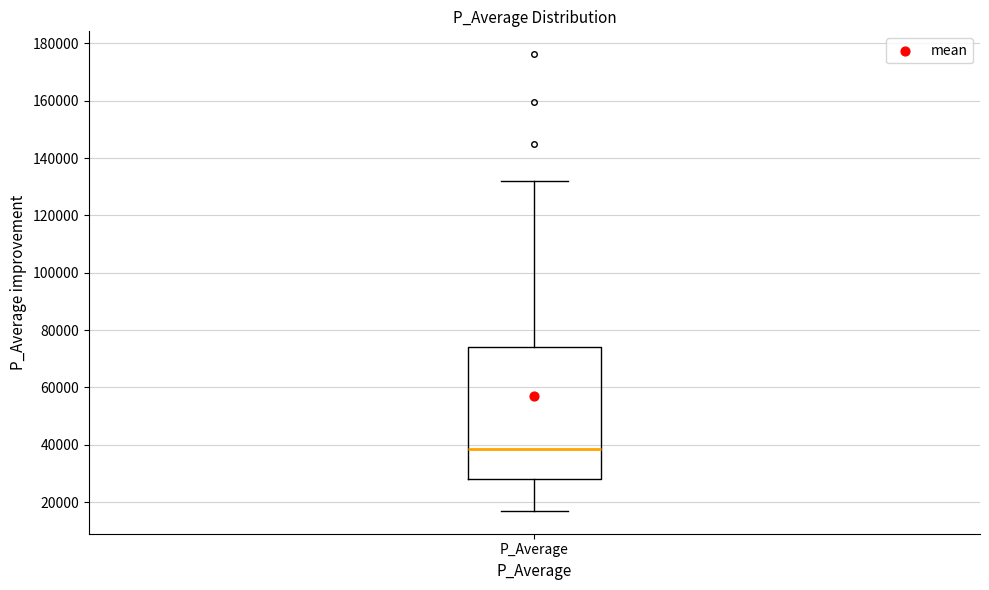

Transcribe this box plot: give where the median line is, the range the box spans, and where the two whiskers end, as read against the y-axis. The values are not printed on the chart, so give them approximately, as read against the axis.

median 38000, box 28000 to 74000, whiskers 16000 to 132000